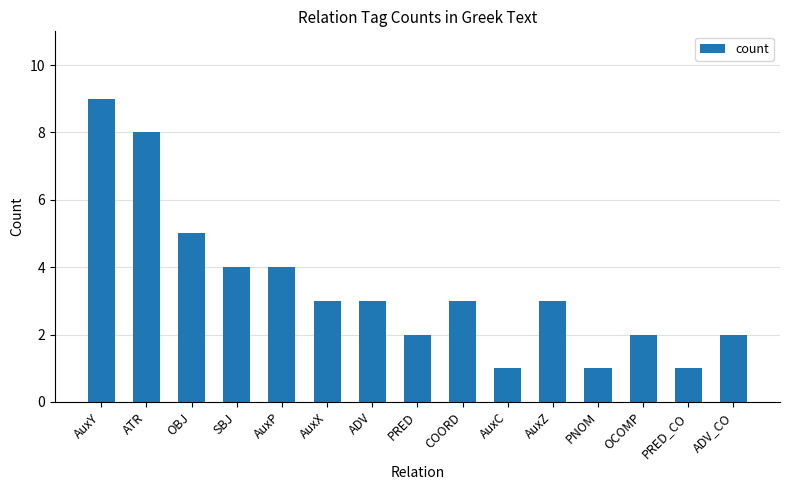

Reading left to right, extract all data points from this chart.

AuxY=9	ATR=8	OBJ=5	SBJ=4	AuxP=4	AuxX=3	ADV=3	PRED=2	COORD=3	AuxC=1	AuxZ=3	PNOM=1	OCOMP=2	PRED_CO=1	ADV_CO=2